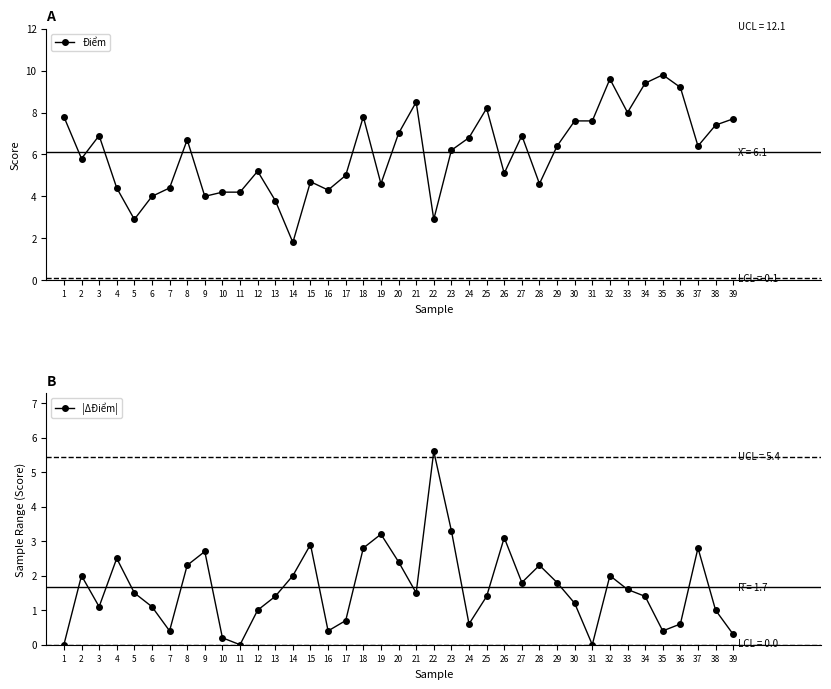

Is it true that Điểm equals 3.8 at 13?

True